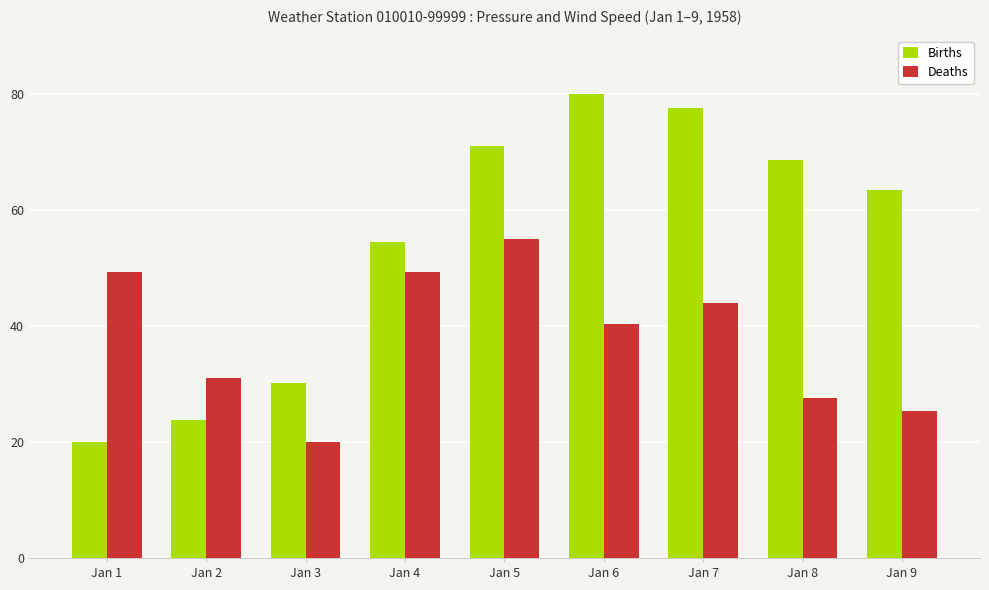

The value of Deaths at Jan 2 is 7.1. True or false?

False